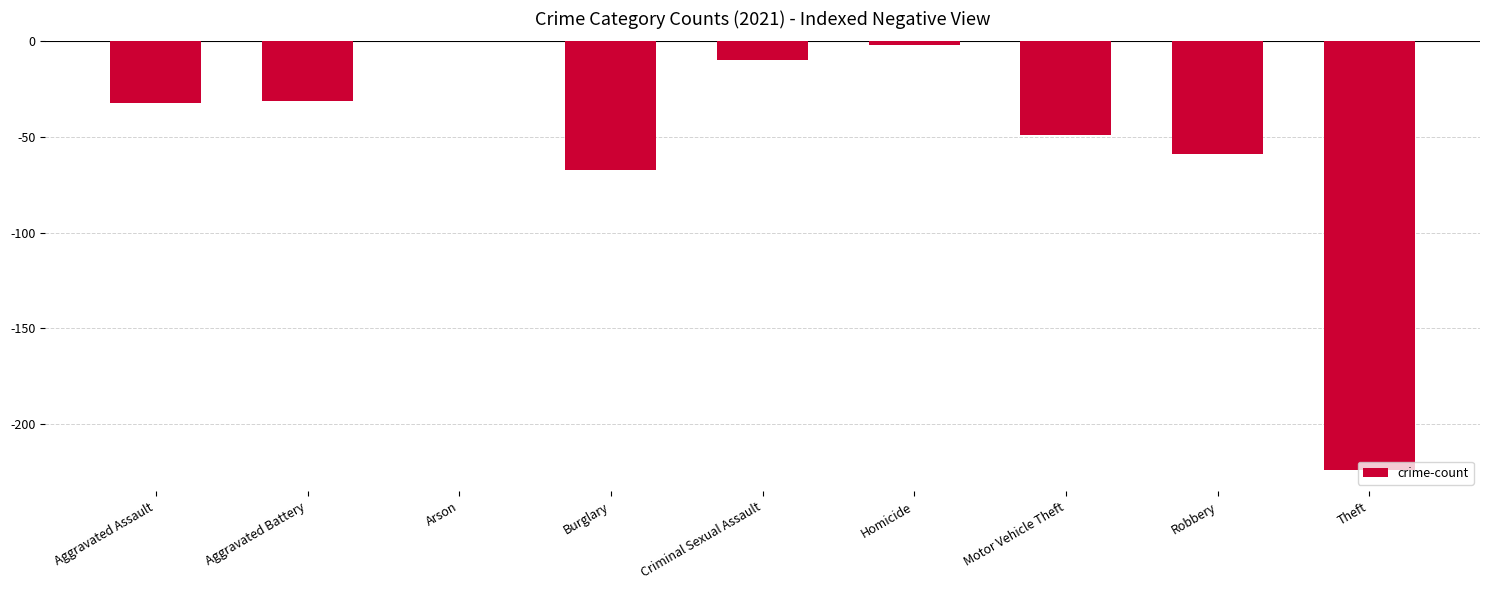

Where does the data first go above -32?

Aggravated Battery